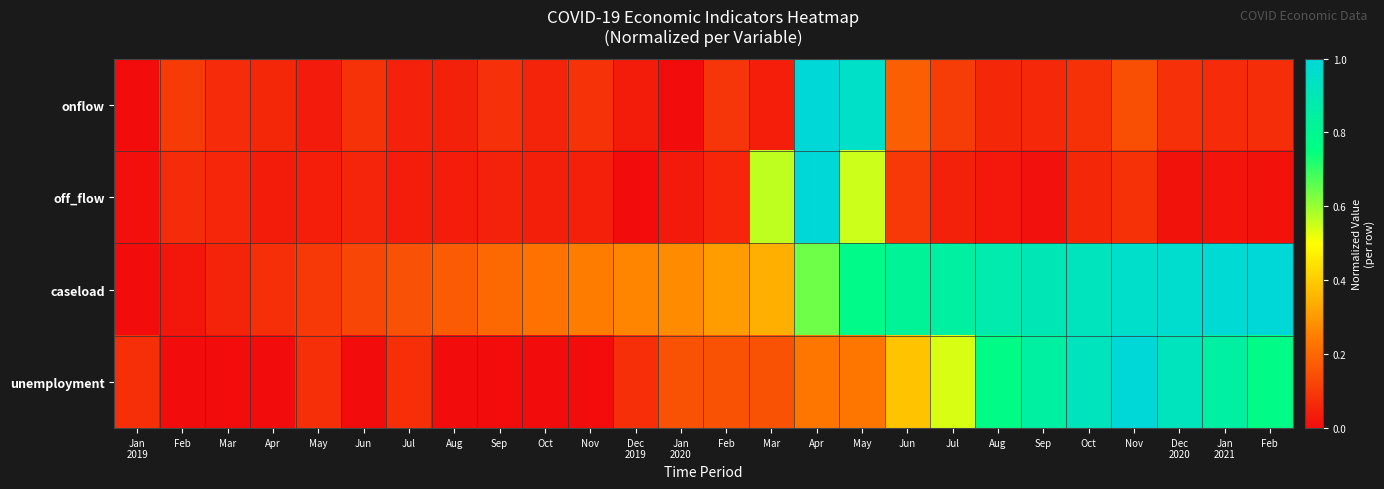

Count the number of categories in the chart.

26